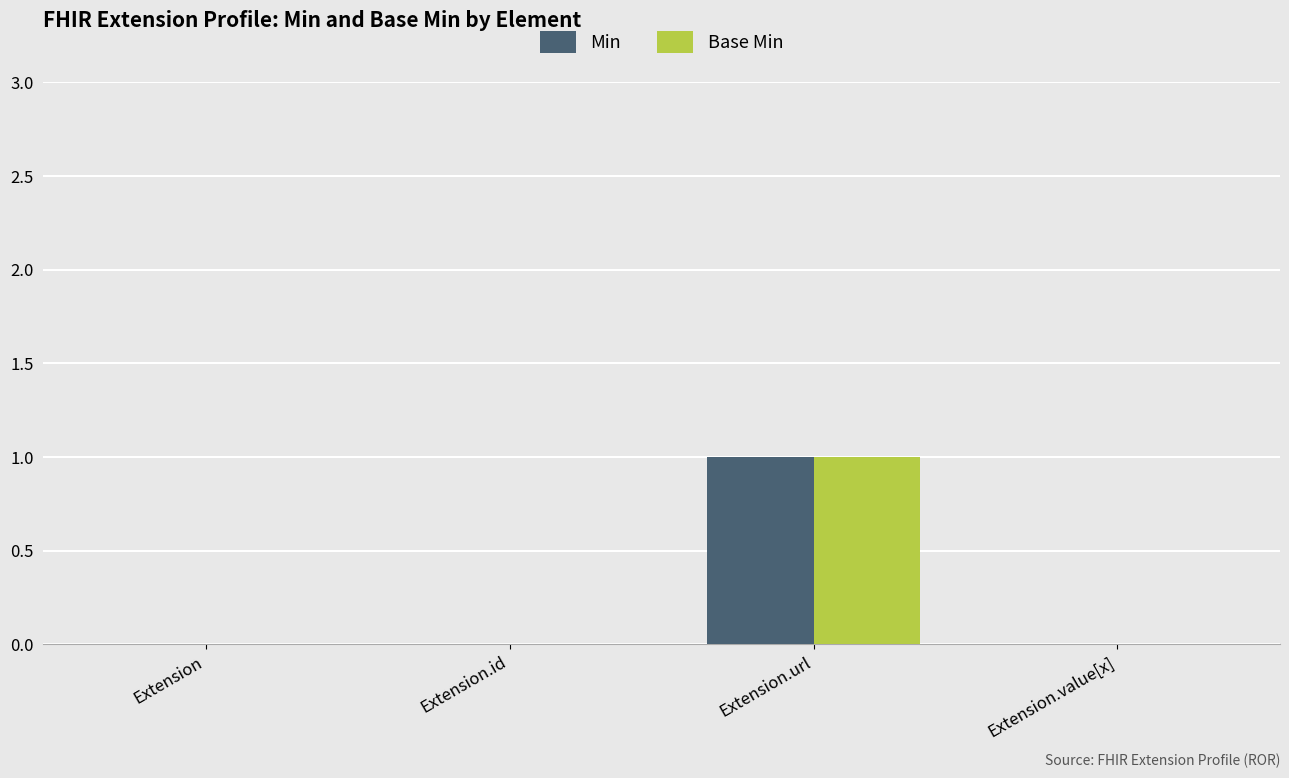

At which category is the sum across all series the highest?

Extension.url